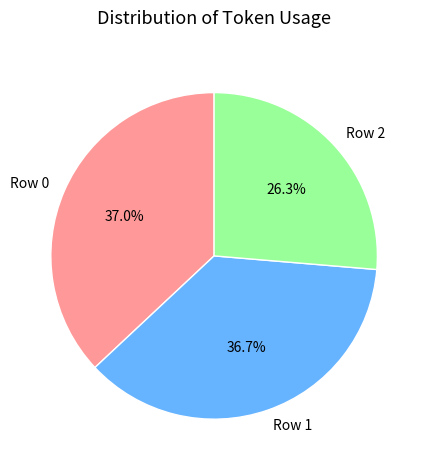

True or false: Row 1 accounts for 37% of the total.

True